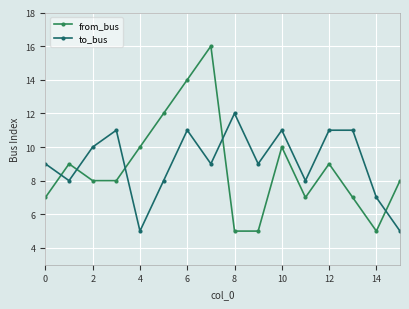

How many times do from_bus and to_bus cross each other?

5